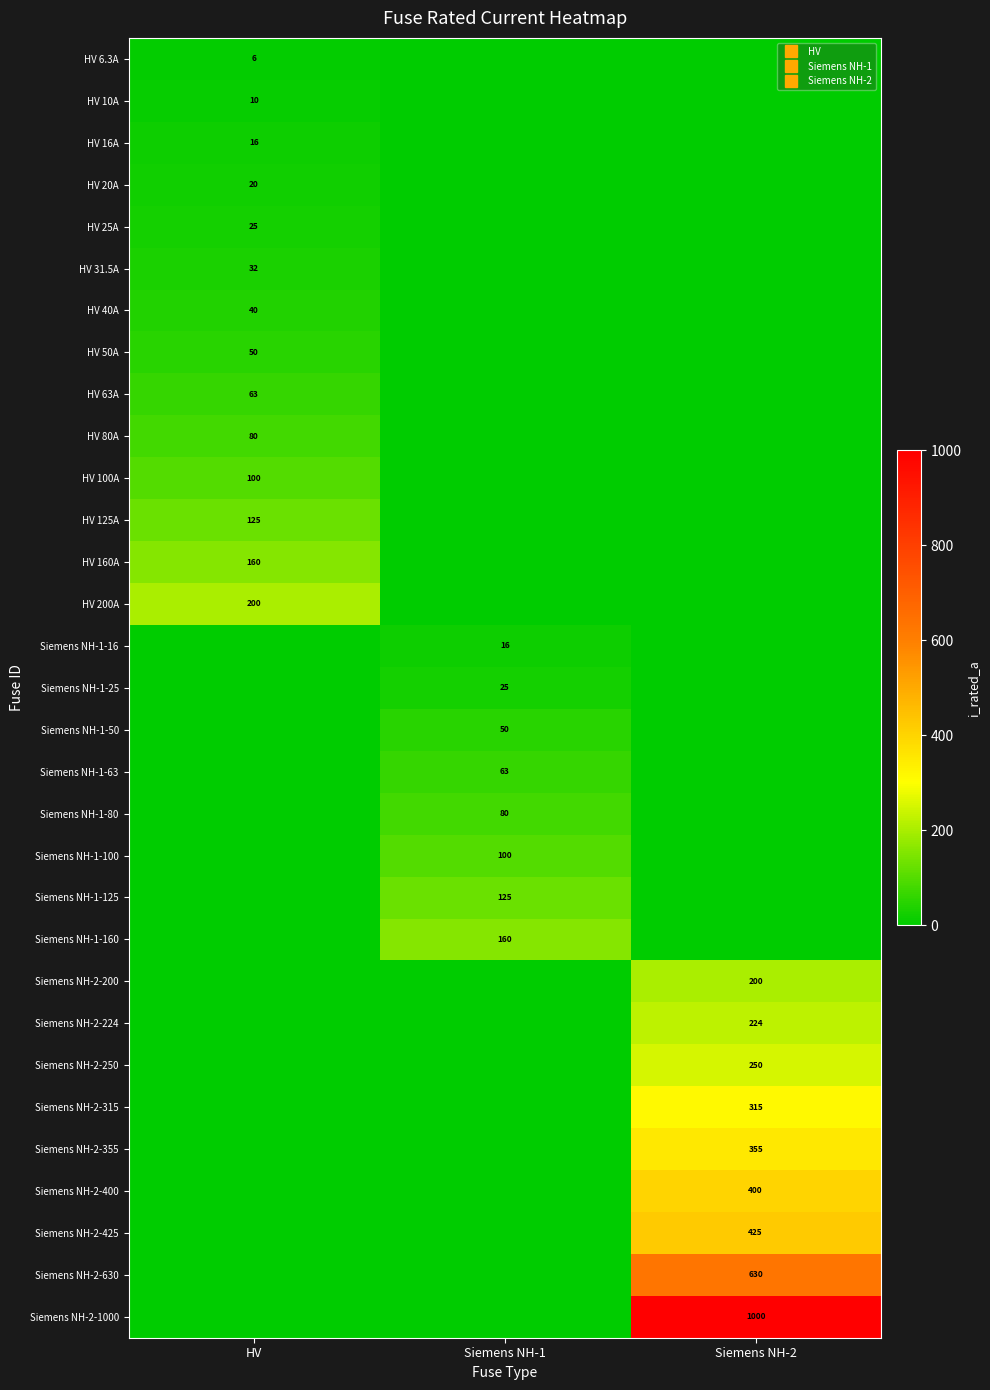

At how many categories does at least one series exceed 307?

1